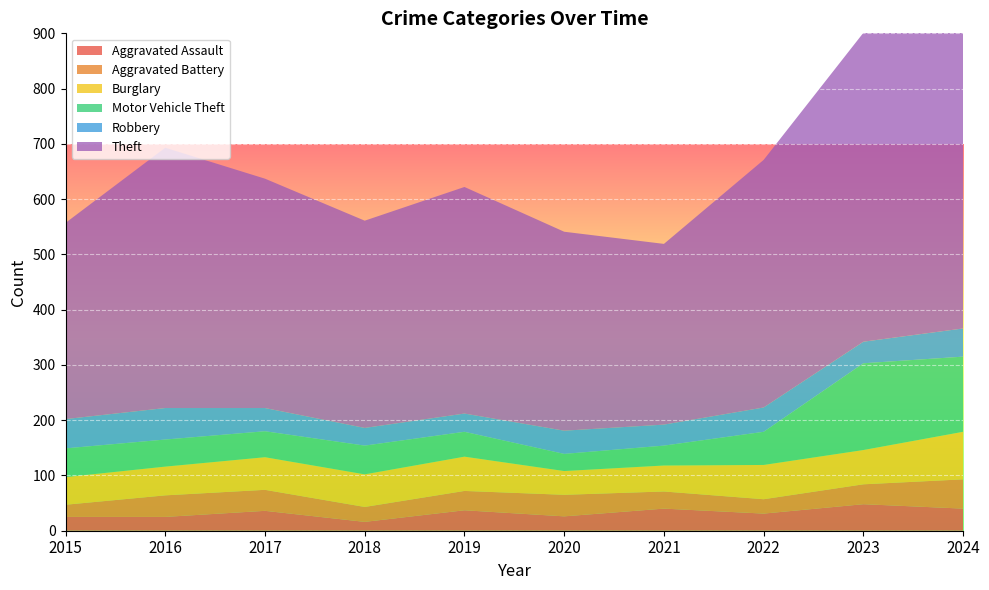

Reading left to right, extract all data points from this chart.

Aggravated Assault: 25	25	36	16	37	26	40	31	48	40
Aggravated Battery: 22	39	38	27	35	39	31	26	36	53
Burglary: 50	52	59	59	62	43	47	62	62	86
Motor Vehicle Theft: 52	49	47	52	45	31	36	60	157	136
Robbery: 53	57	42	32	33	42	38	44	39	51
Theft: 355	471	415	375	410	360	327	448	559	596